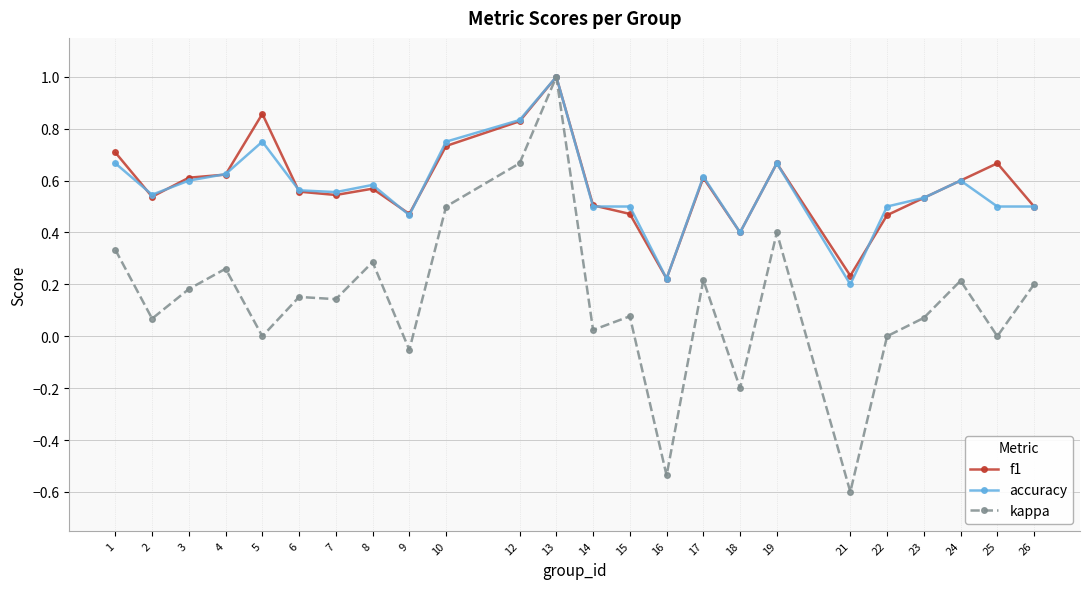

Which series has the largest range (max minus min)?

kappa